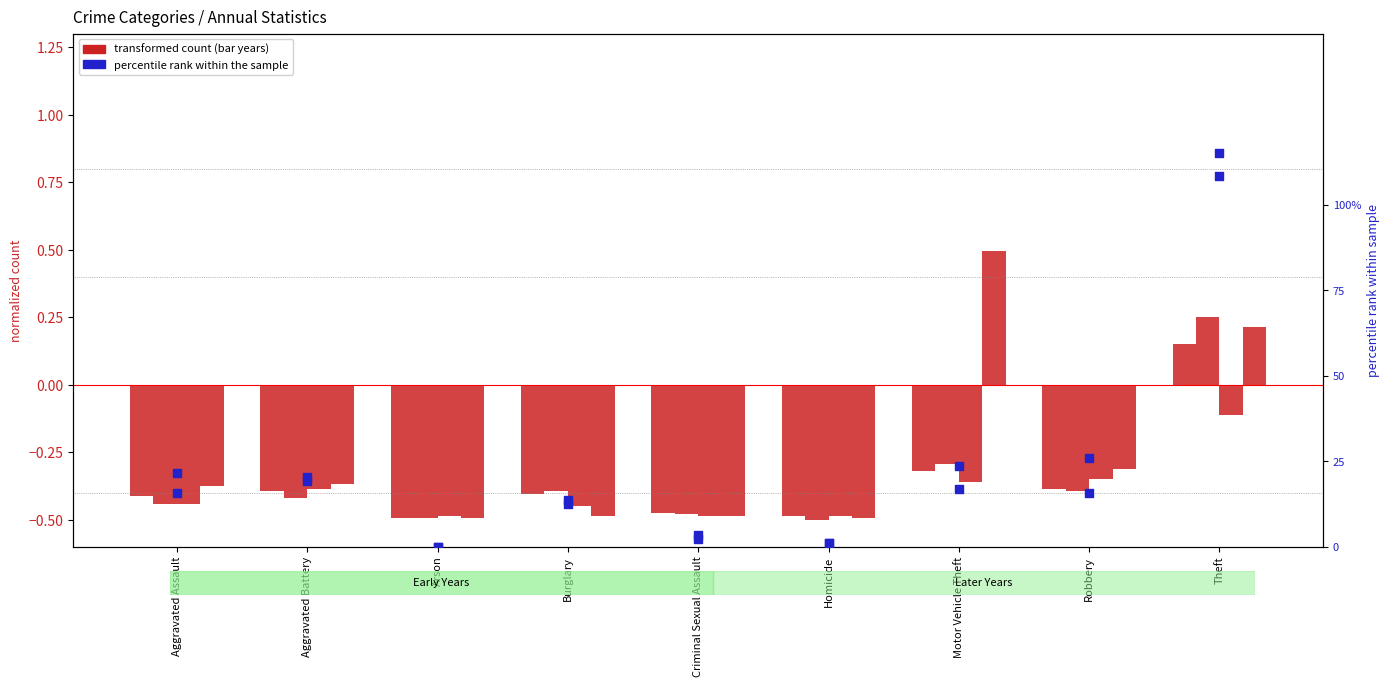

Which series contains the highest Y value?

percentile 2018